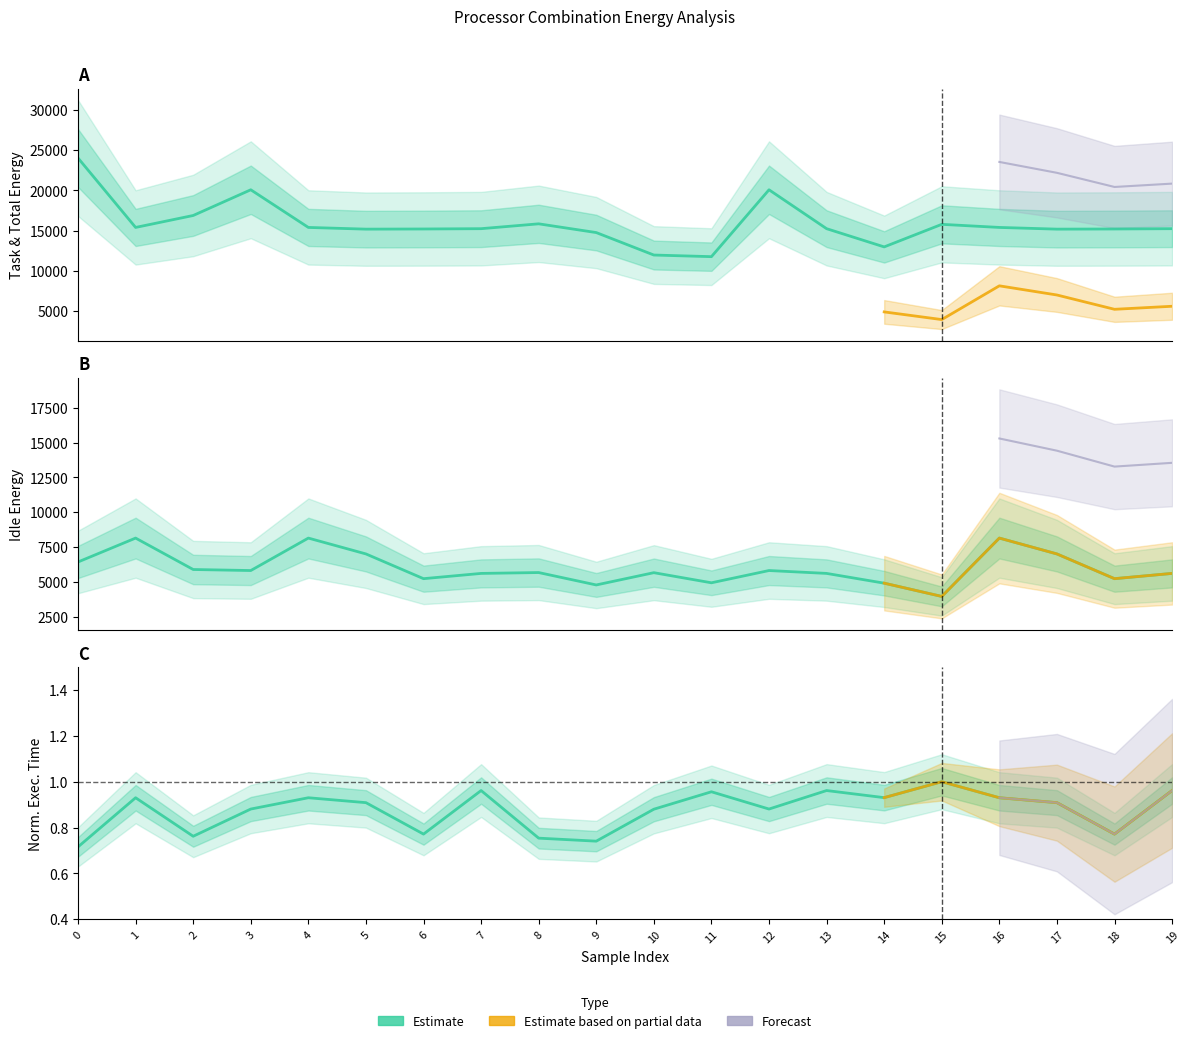

True or false: Total Execution Time and Idle Energy intersect in this chart.

False